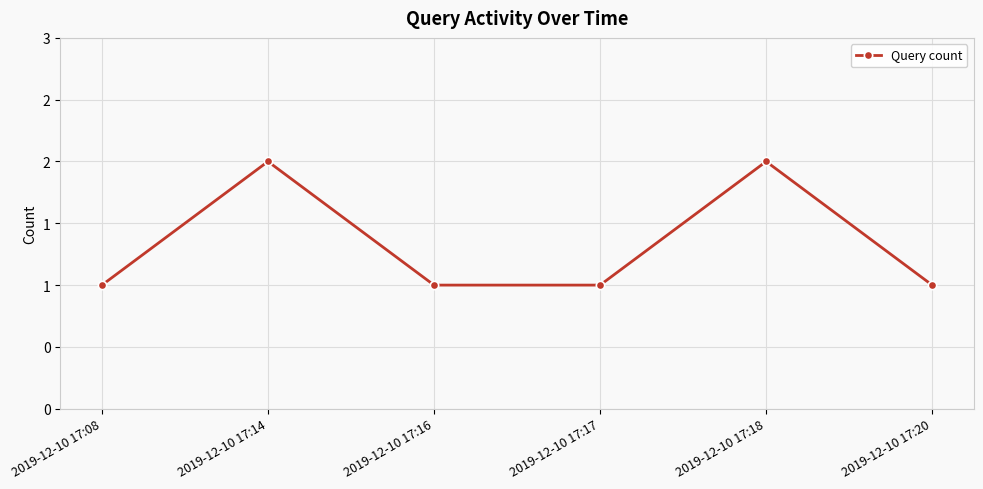

Is this an area chart (filled region under the line)?

No